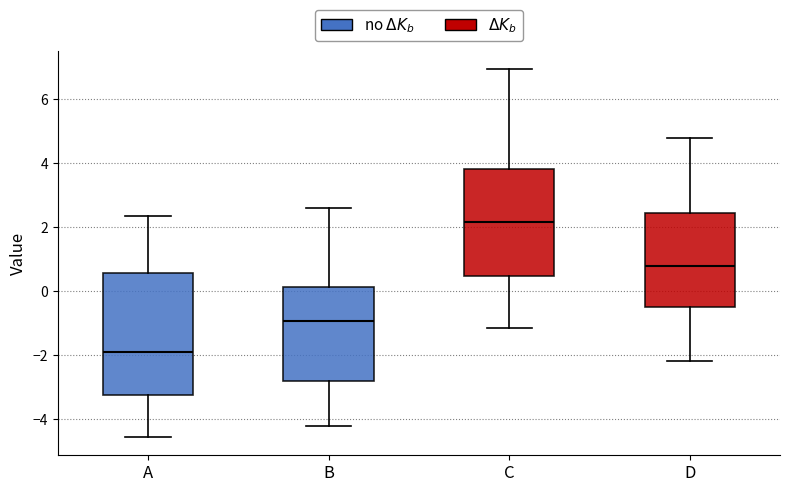

Reading left to right, transcribe this box plot: for each box, give where its median line is, the range the box spans, and where its two whiskers end, as read against the y-axis. The values are not printed on the chart, so give them approximately, as read against the axis.

A: median -2.0, box -3.2 to 0.6, whiskers -4.6 to 2.4
B: median -1.0, box -2.8 to 0.2, whiskers -4.2 to 2.6
C: median 2.2, box 0.4 to 3.8, whiskers -1.2 to 7.0
D: median 0.8, box -0.6 to 2.4, whiskers -2.2 to 4.8